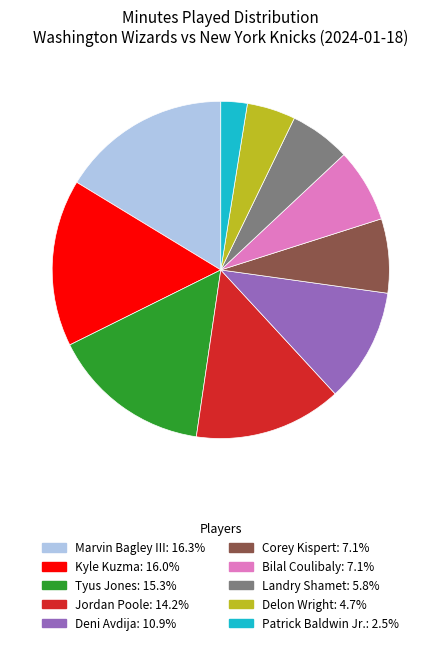

What is the ratio of the value at Bilal Coulibaly to the value at Delon Wright?

1.5